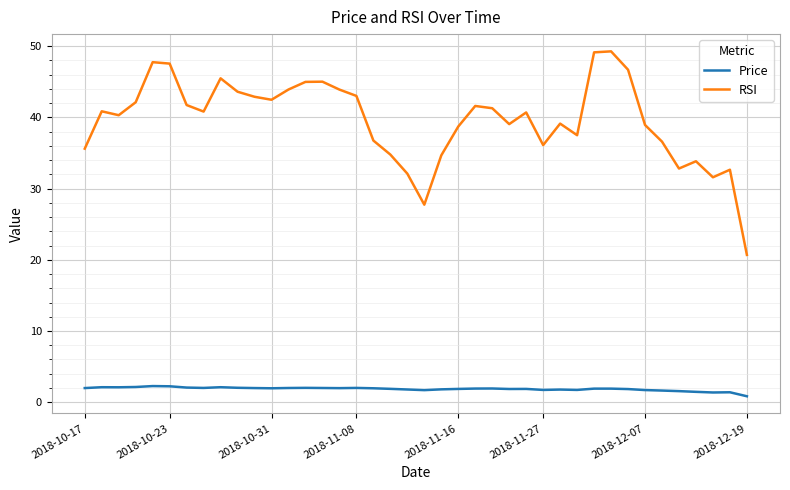

True or false: Price and RSI cross at least once.

False